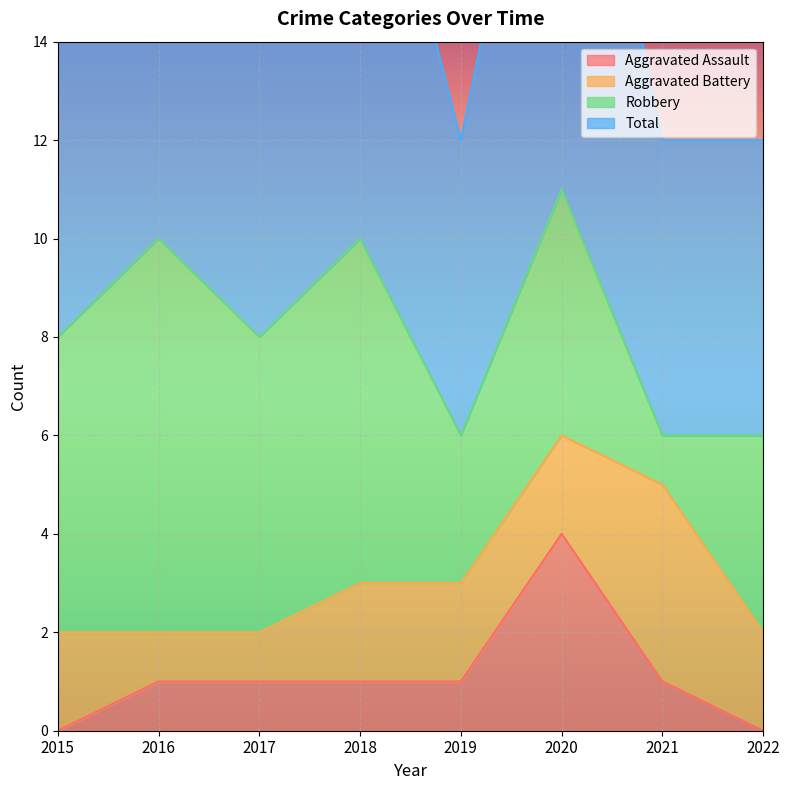

The Aggravated Assault series shows 1 at 2017. True or false?

True